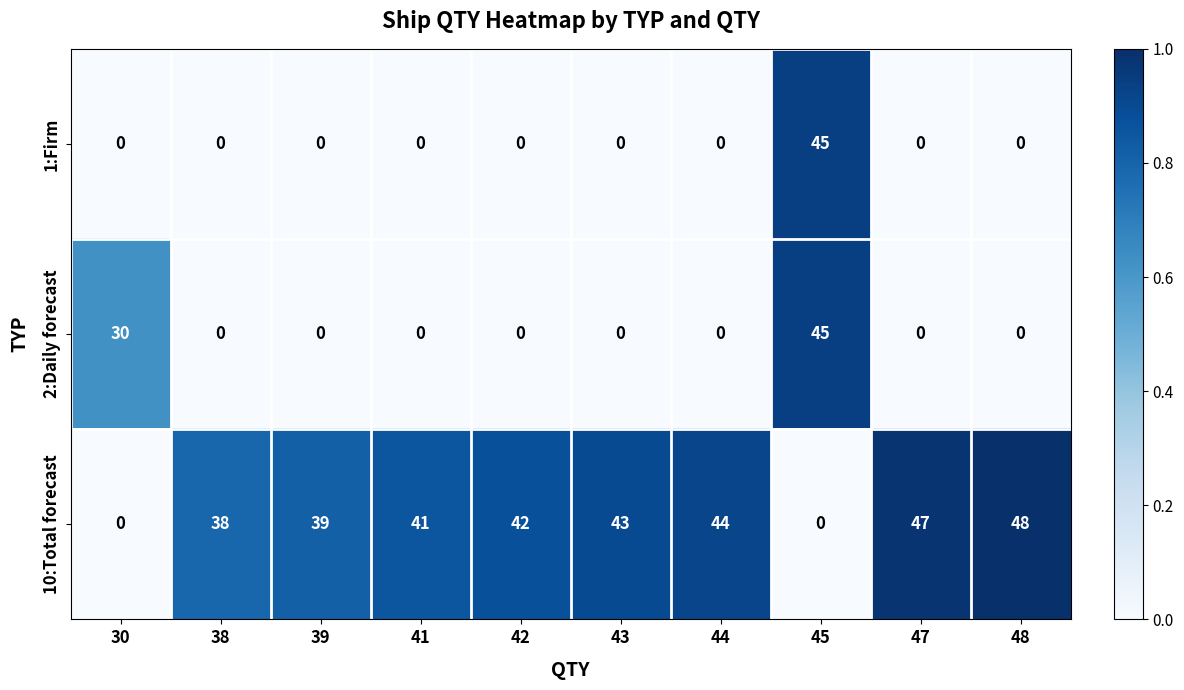

What is the sum of all 1:Firm values?

45